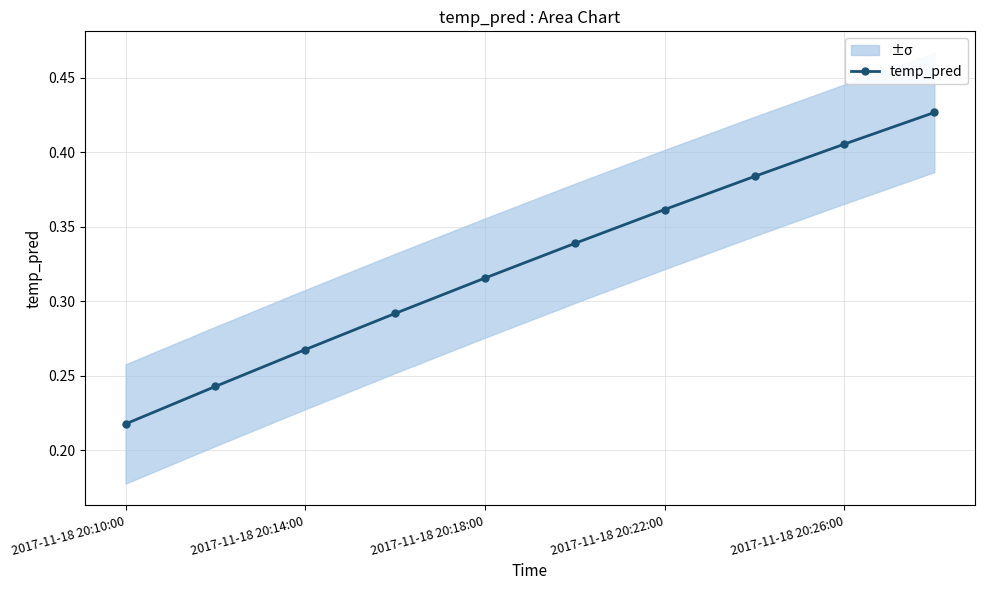

True or false: the data shows 0.7 at 9.

False